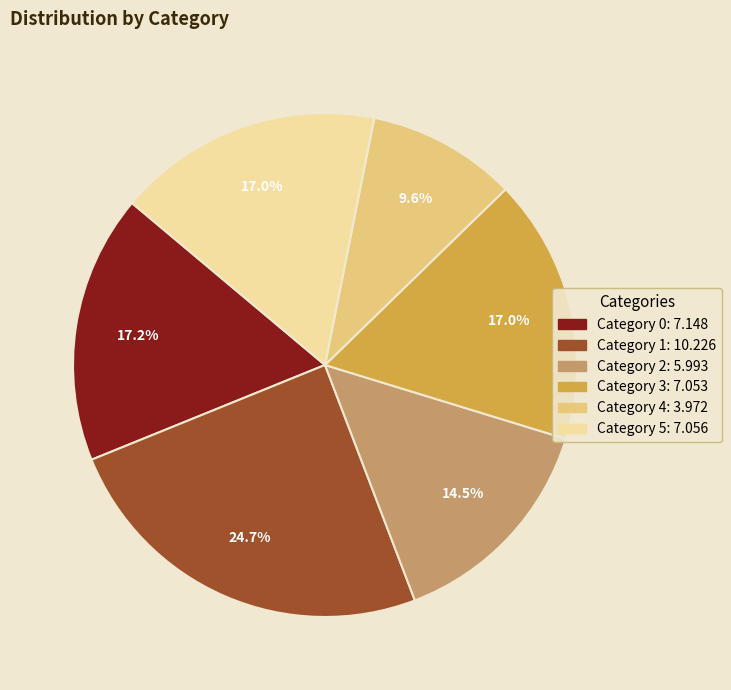

Does any single category account for the majority?

No